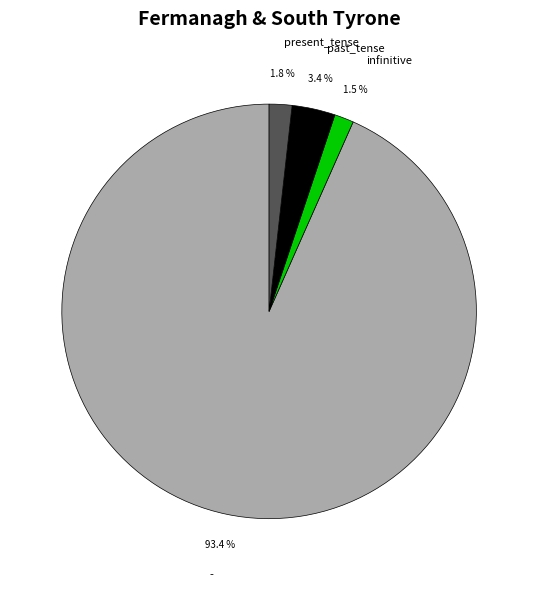

What is the ratio of the value at infinitive to the value at past_tense?

0.4